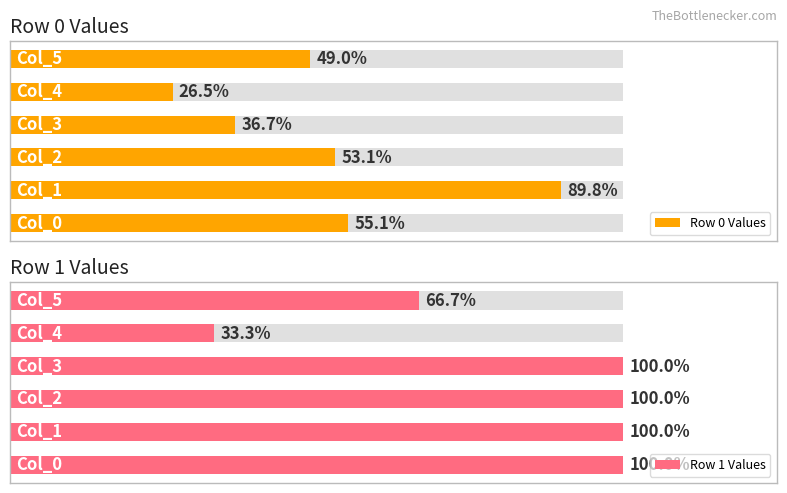

How many groups of bars are there?

6